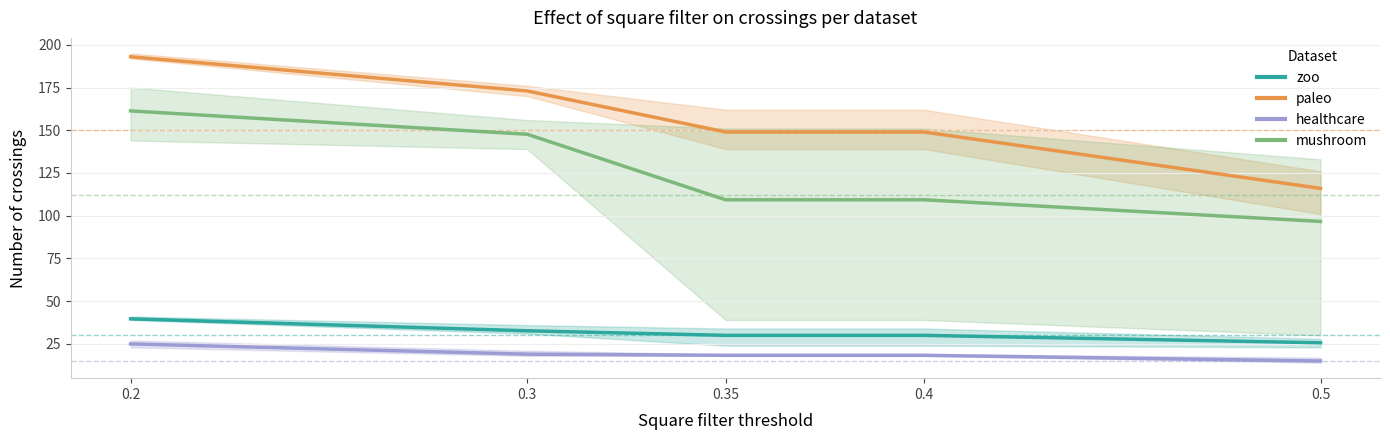

How many categories are shown in the chart?

5